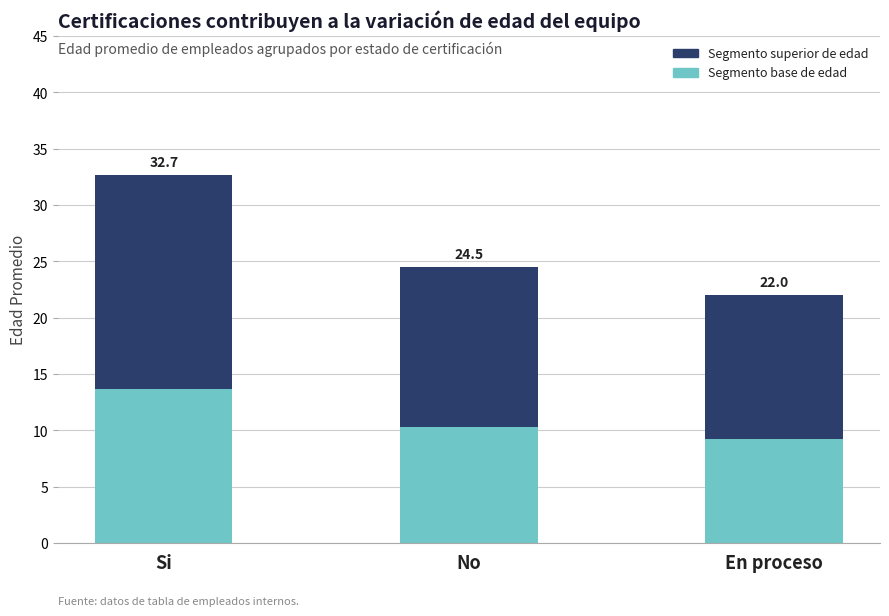

How many bars are there in total?

3